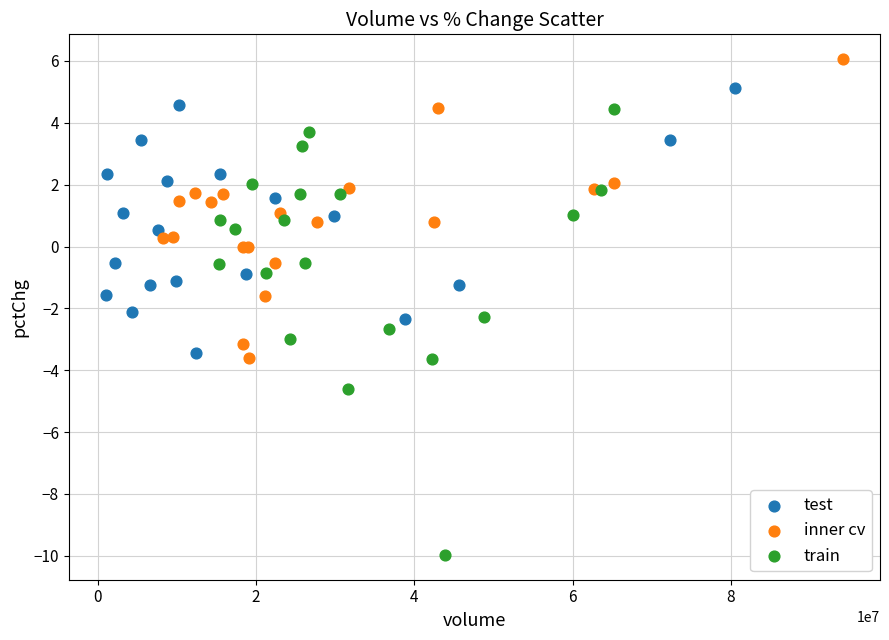

Which series reaches the minimum Y coordinate?

train